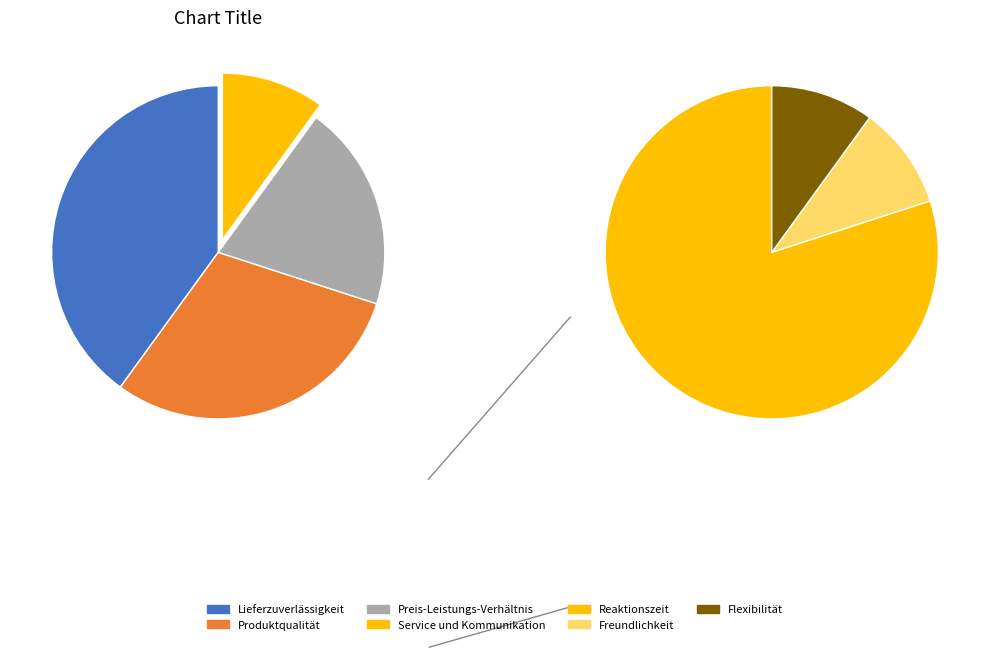

Is it true that Lieferzuverlässigkeit is 40% of the pie?

True